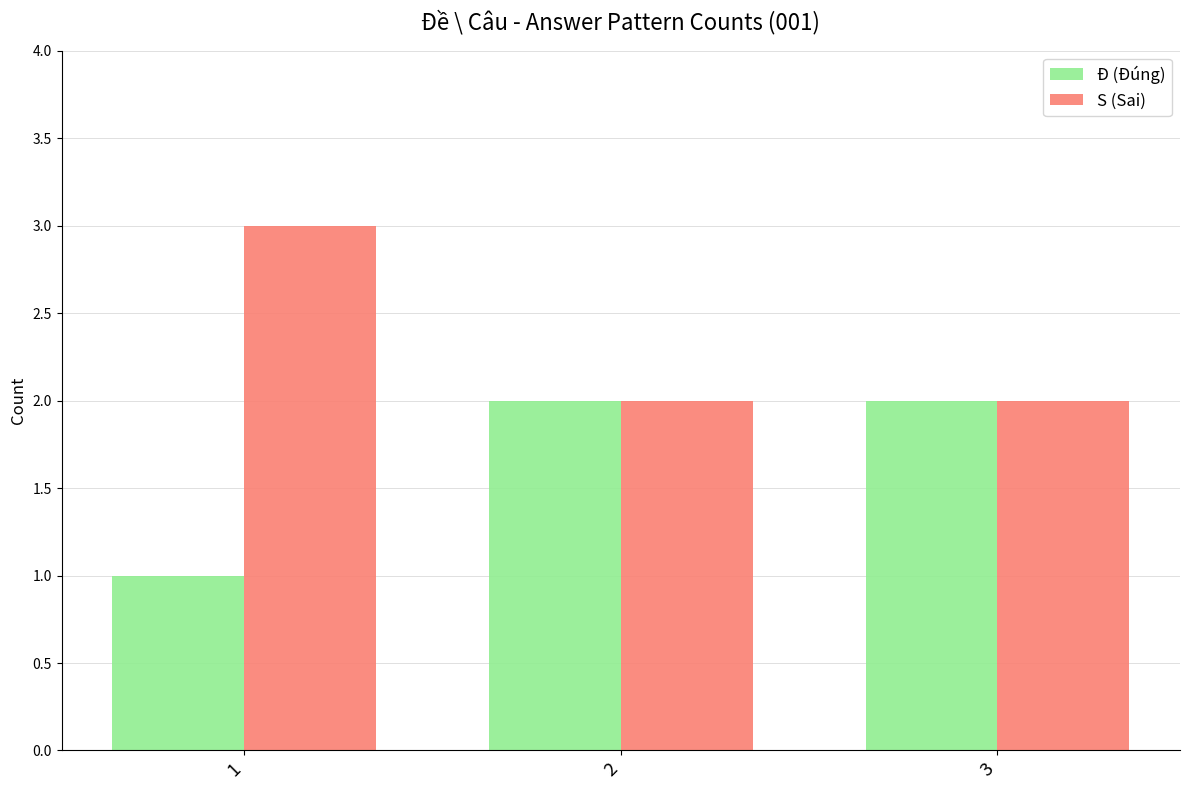

What is the difference between the S (Sai) values at 3 and 1?

1